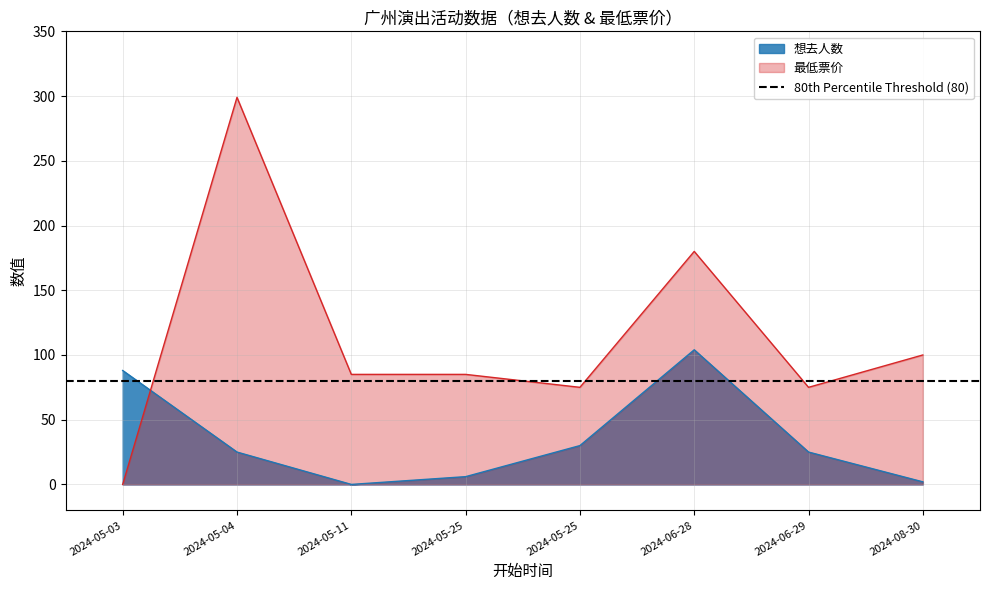

The value of 最低票价 at 2024-05-25 is 39. True or false?

False